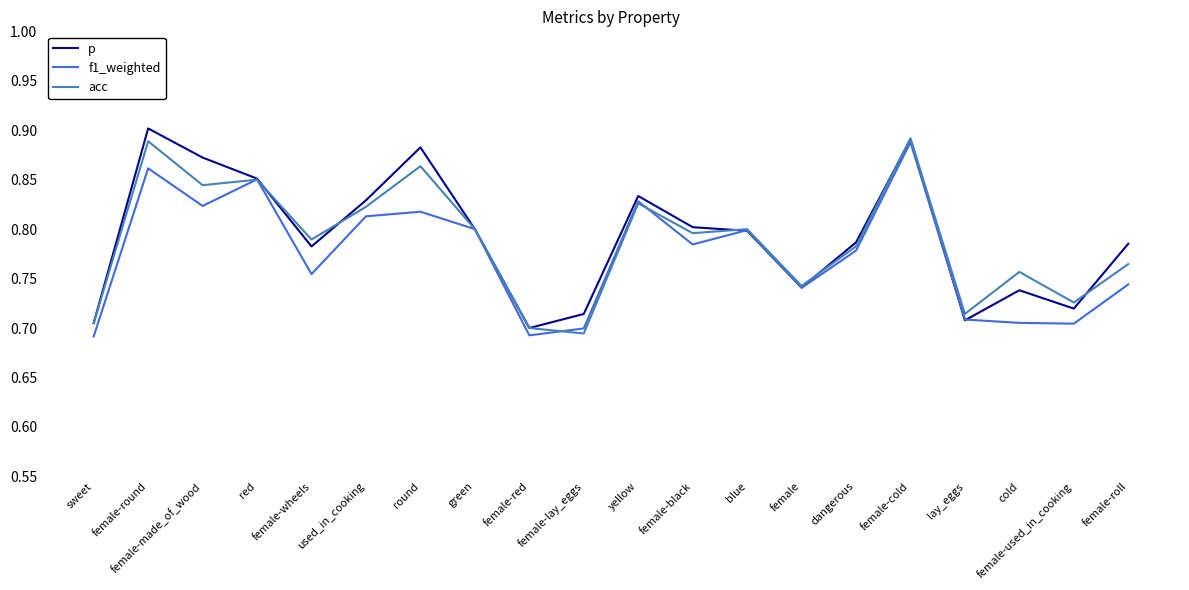

What is the difference between the maximum and minimum values in the p series?

0.2